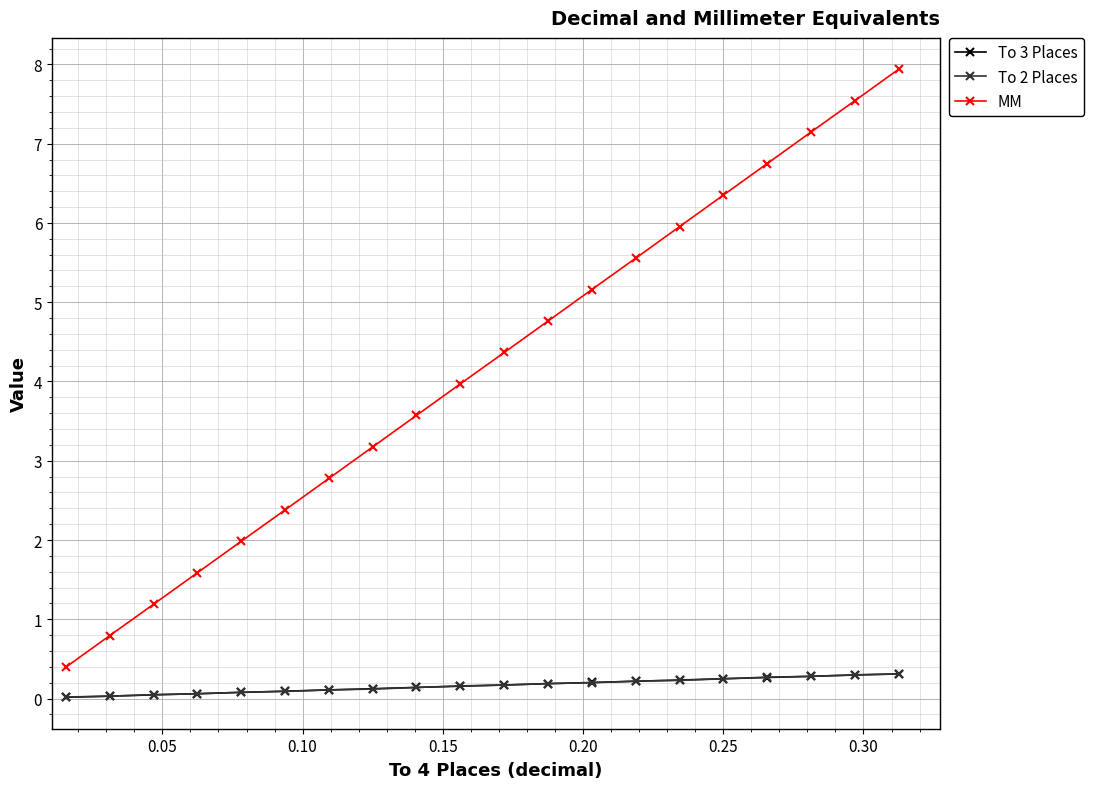

True or false: MM and To 3 Places intersect in this chart.

False